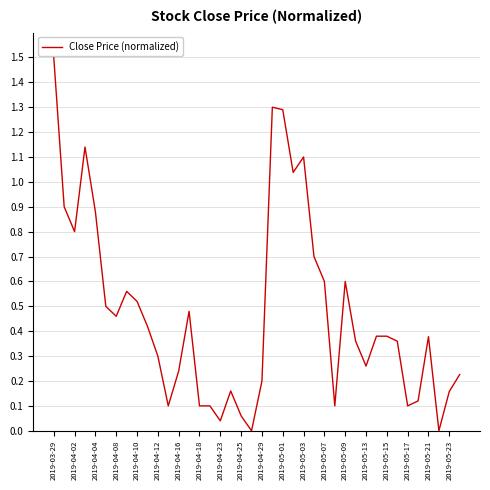

What is the maximum value shown in the chart?

1.5